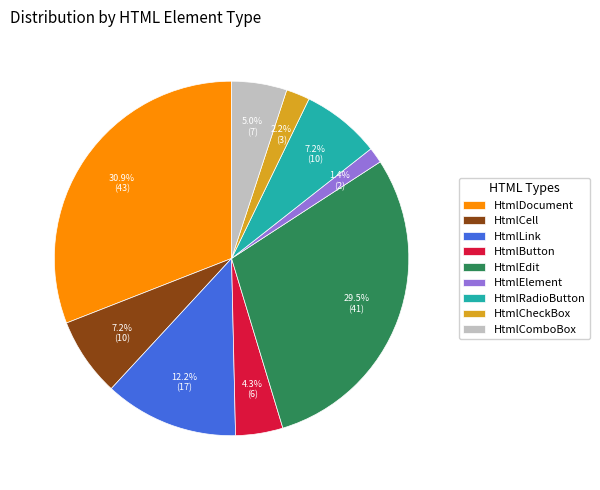

To the nearest percent, what portion does HtmlComboBox represent?

5%